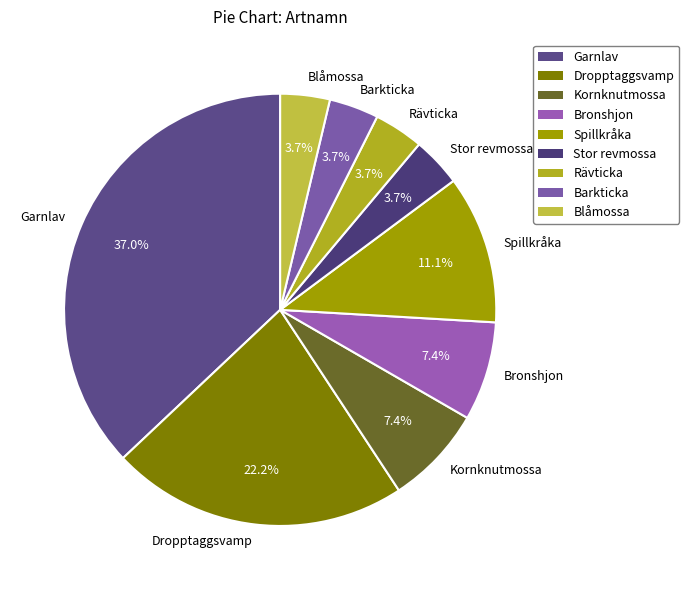

Which has a higher value, Stor revmossa or Spillkråka?

Spillkråka